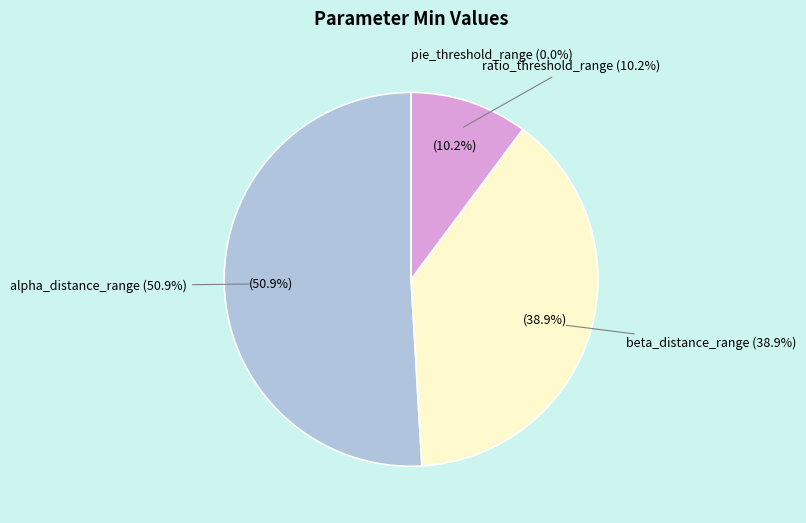

Does alpha_distance_range represent more than half of the total?

Yes